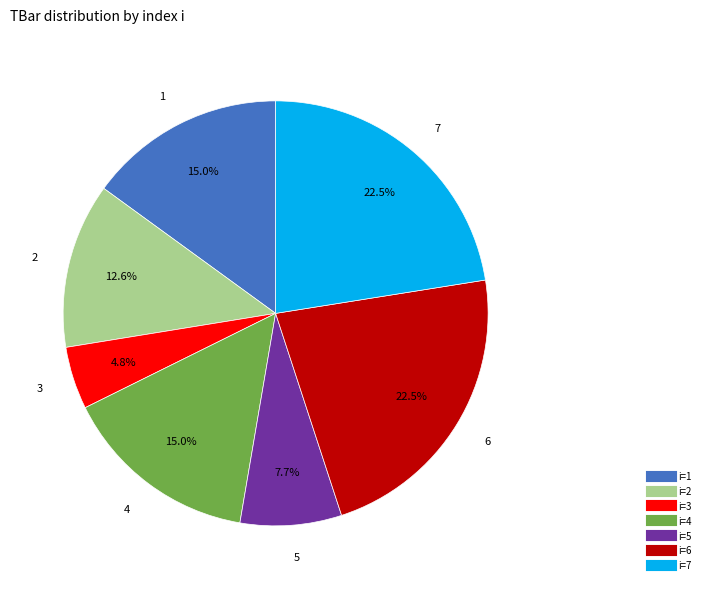

To the nearest percent, what is the average slice percentage?

14%